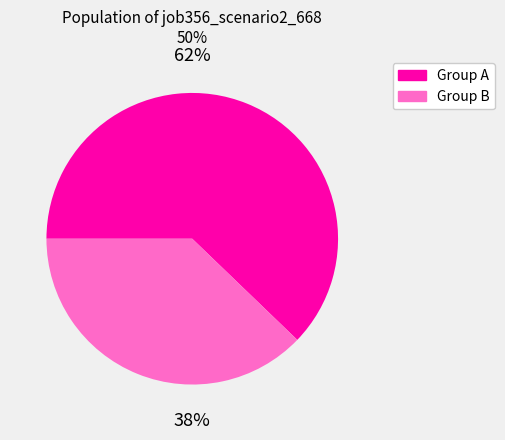

To the nearest percent, what is the average slice percentage?

50%